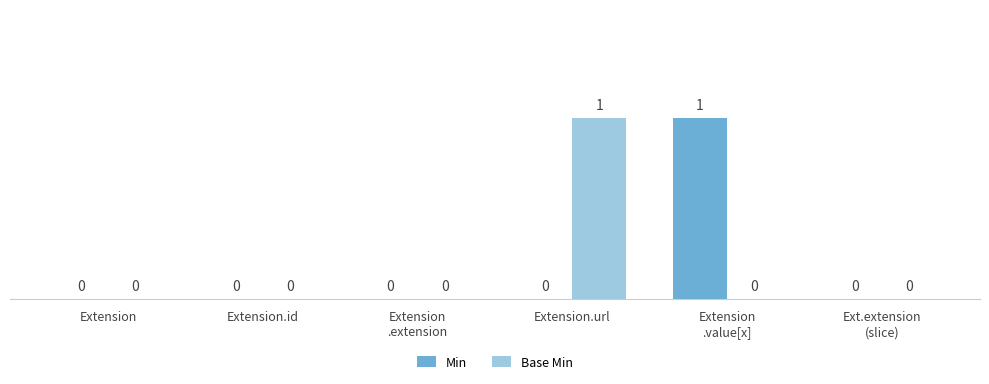

The value of Min at Extension
.extension is 0. True or false?

True